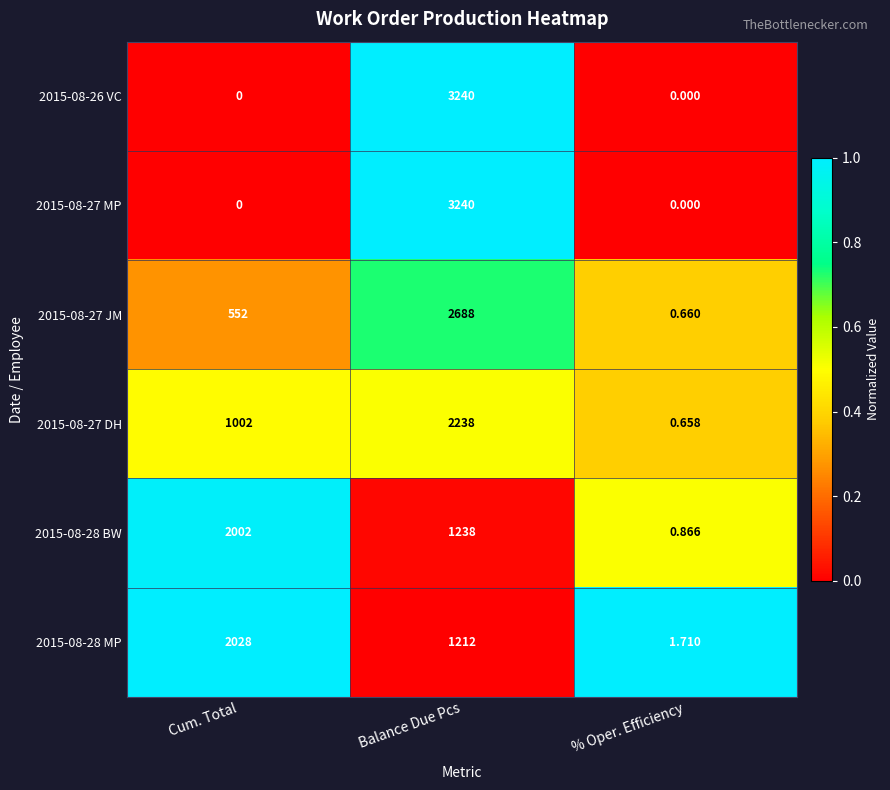

At which category is the sum across all series the highest?

Balance Due Pcs